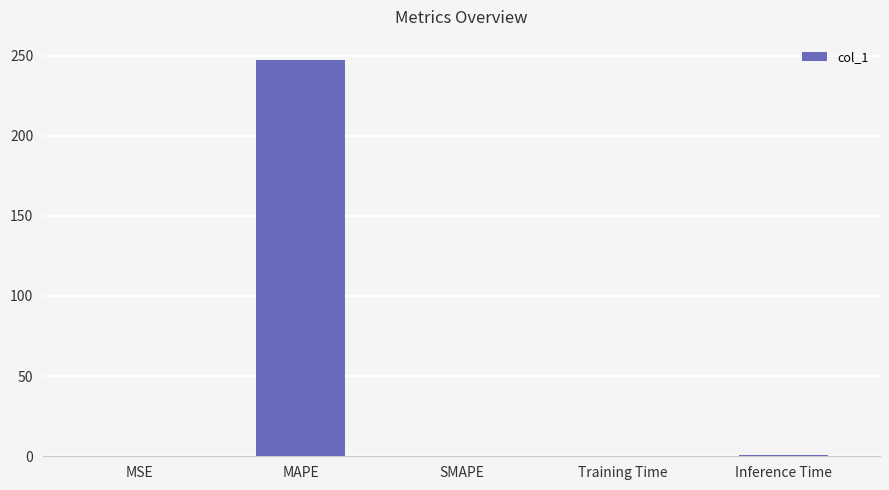

At which category does the chart reach its peak across all series?

MAPE